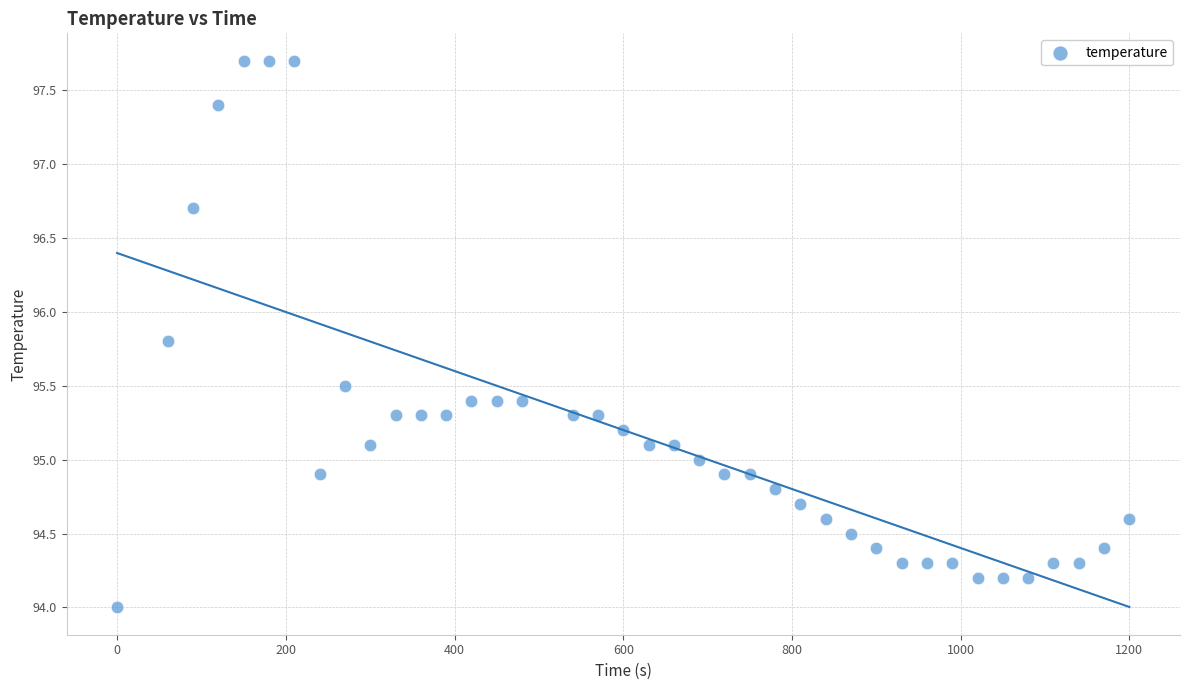

What is the range of X values (max minus min)?

1200.0